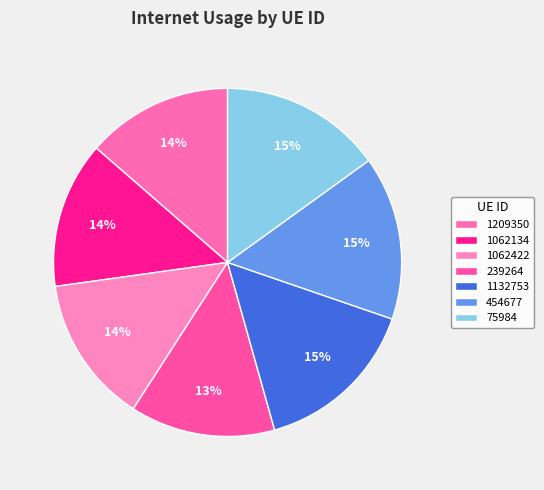

Which category has the biggest portion of the pie?

1132753